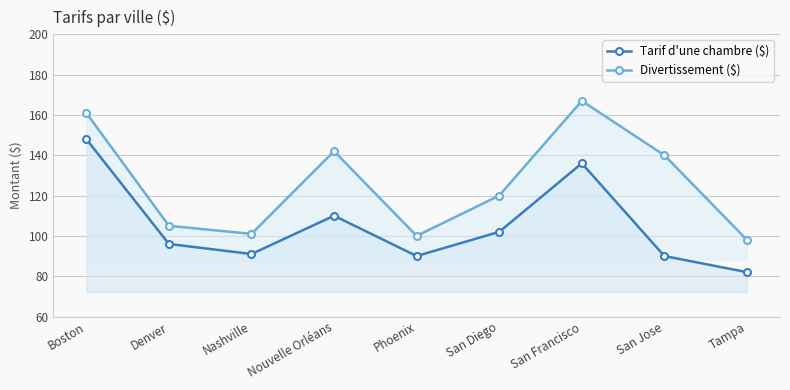

Which series has the largest range (max minus min)?

Divertissement ($)